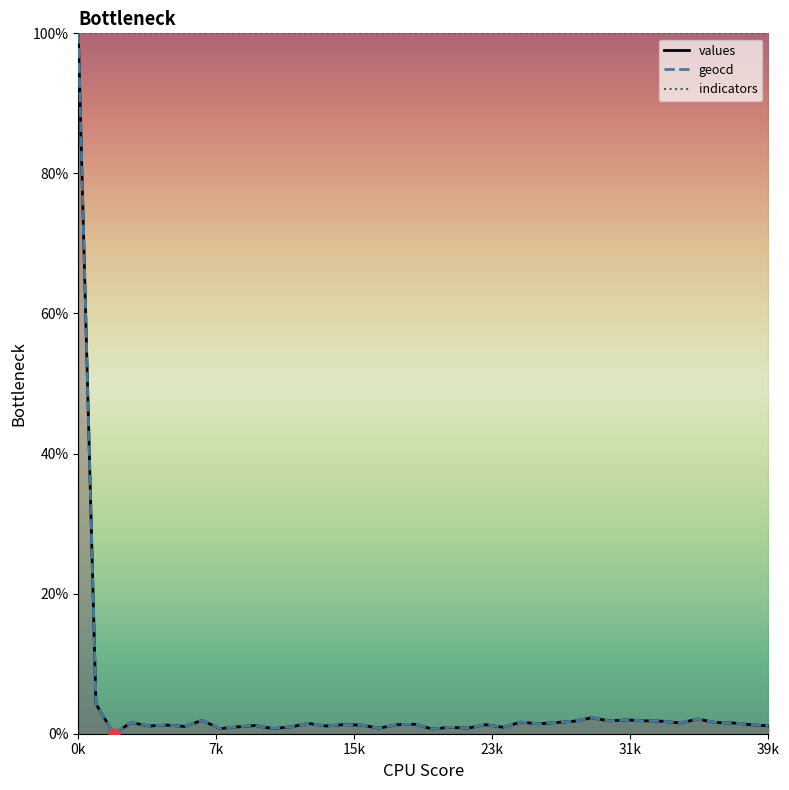

Is the value of geocd at 11 greater than the value of indicators at 28?

No